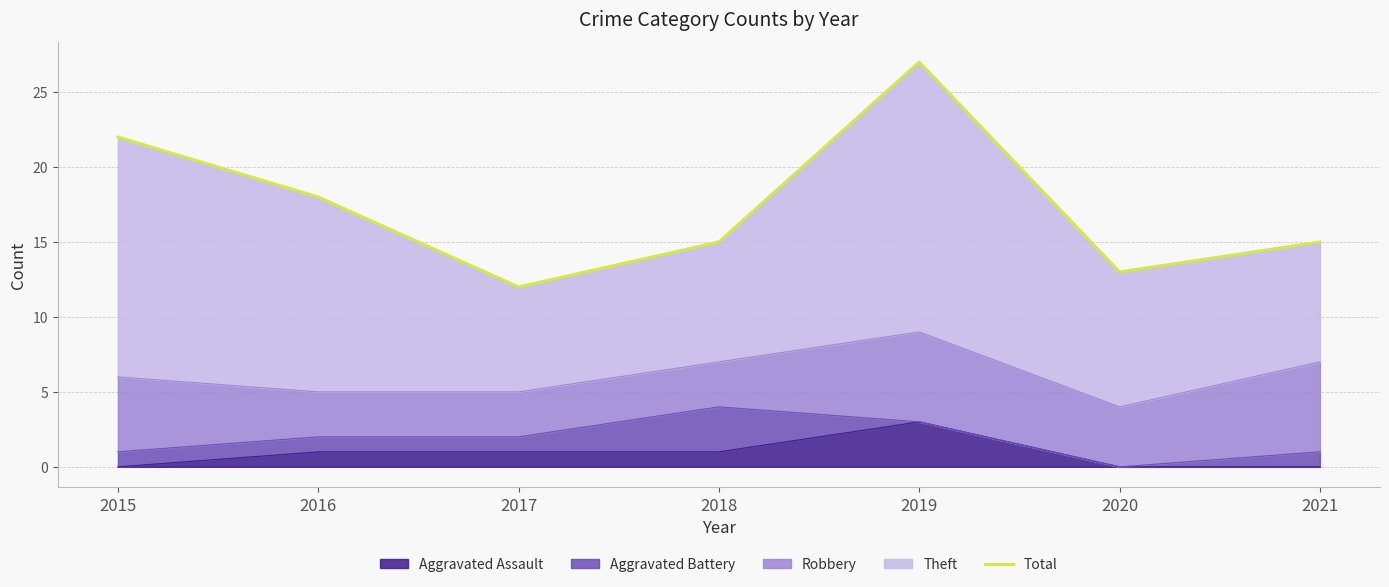

Rank the categories by value from highest to lowest.

2019, 2015, 2016, 2018, 2021, 2020, 2017